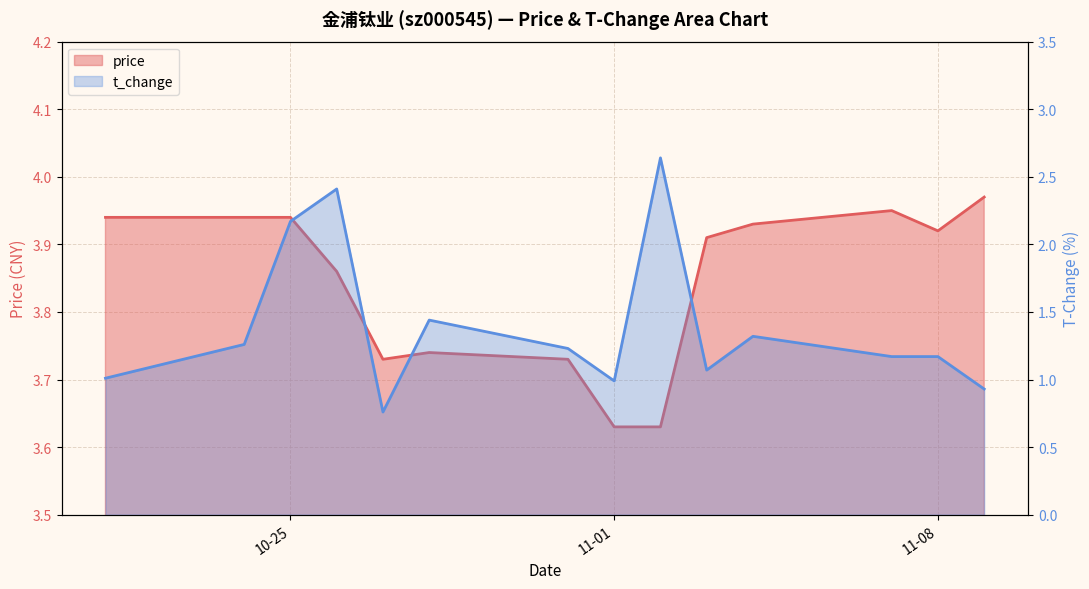

Where is the first local minimum for price?

2022-10-27